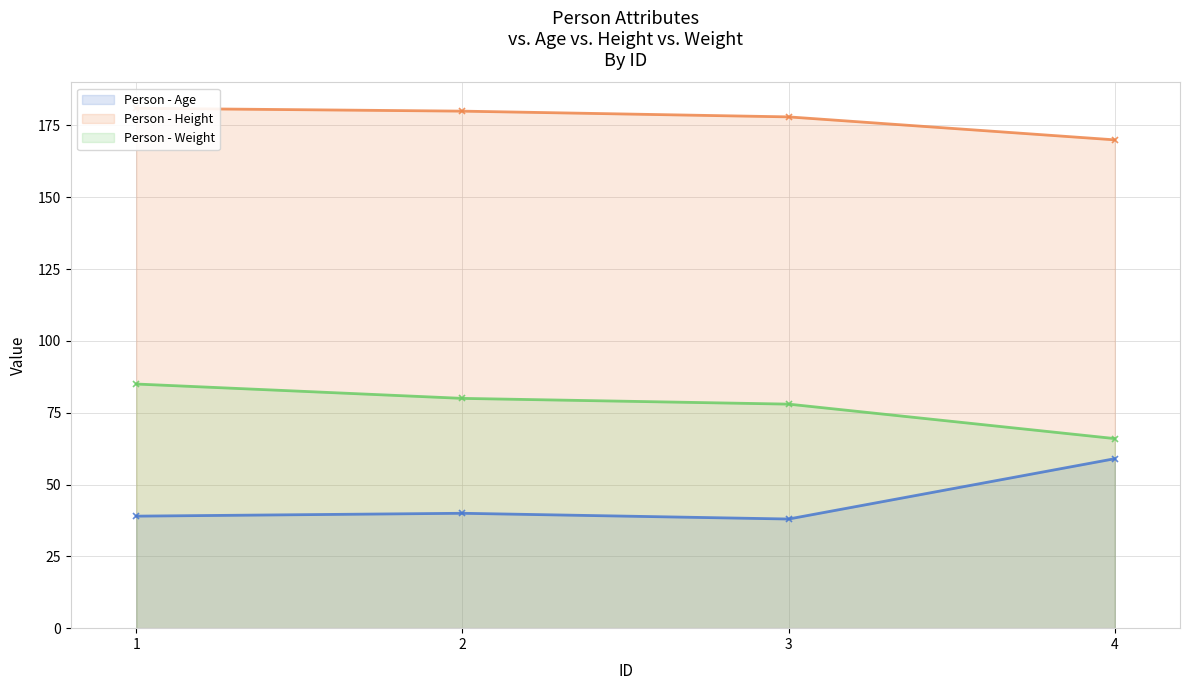

How many data points does each series have?

4